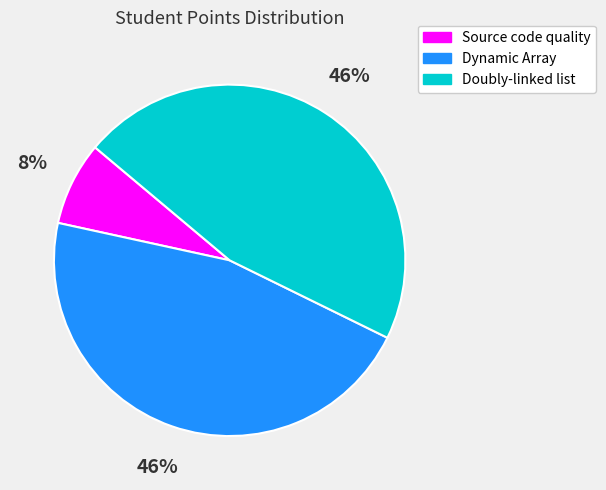

What percentage is the Dynamic Array slice, to the nearest percent?

46%